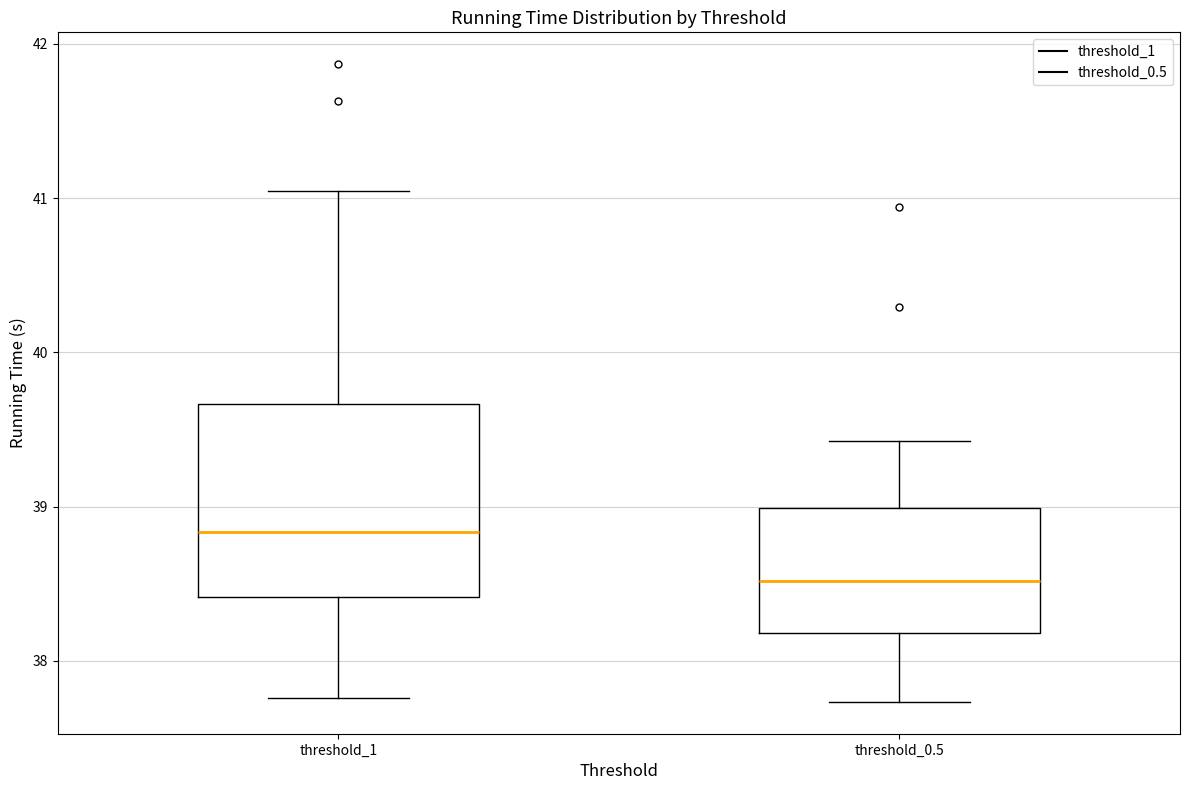

Where does the lower whisker of the box for threshold_1 end on the y-axis? The values are not printed on the chart, so give them approximately, as read against the axis.

37.8